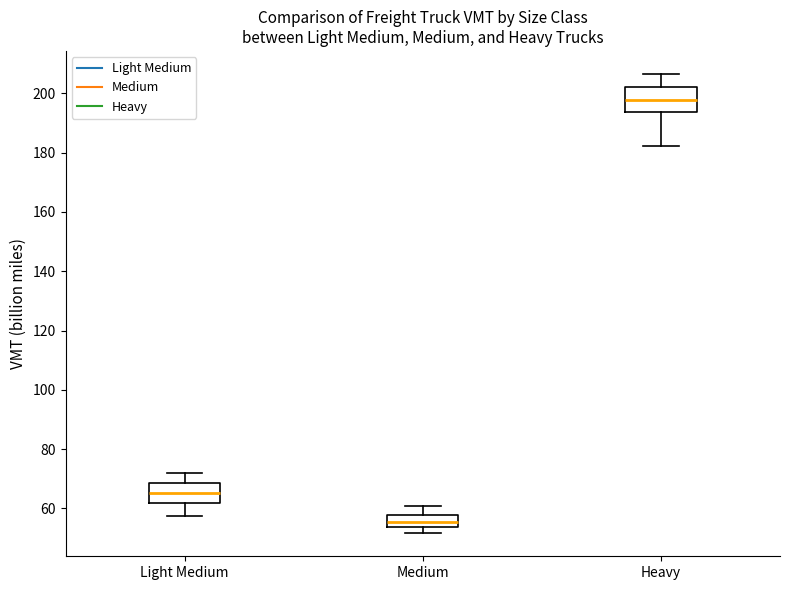

Reading left to right, read every box against the y-axis: the position of its median line, the range the box covers, and the ends of its whiskers. The values are not printed on the chart, so give them approximately, as read against the axis.

Light Medium: median 66, box 62 to 68, whiskers 58 to 72
Medium: median 56, box 54 to 58, whiskers 52 to 60
Heavy: median 198, box 194 to 202, whiskers 182 to 206